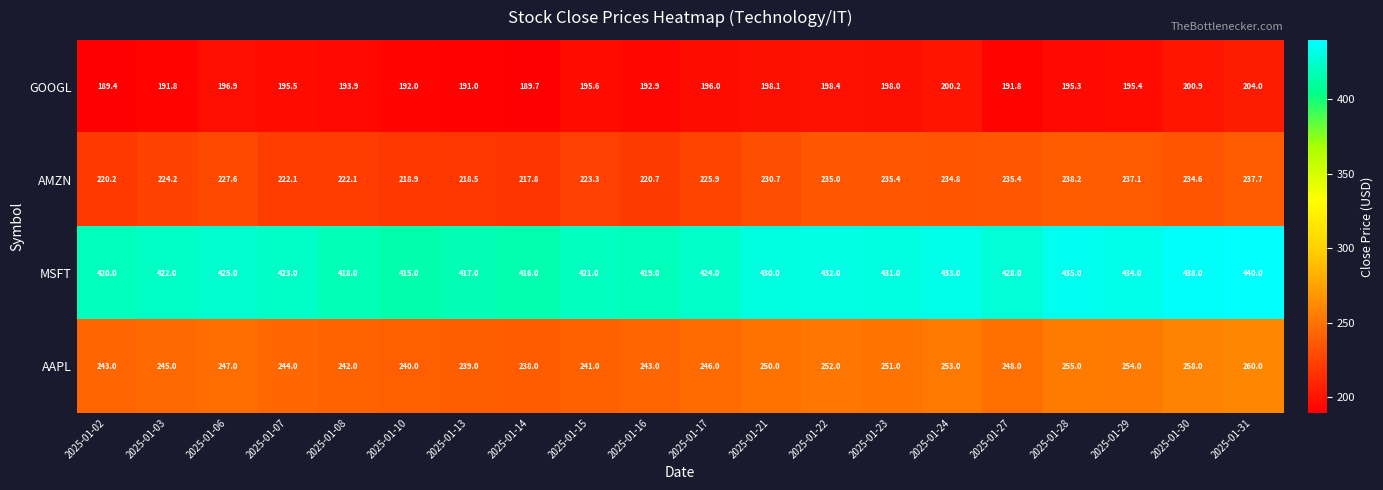

The value of GOOGL at 2025-01-10 is 192.0. True or false?

True